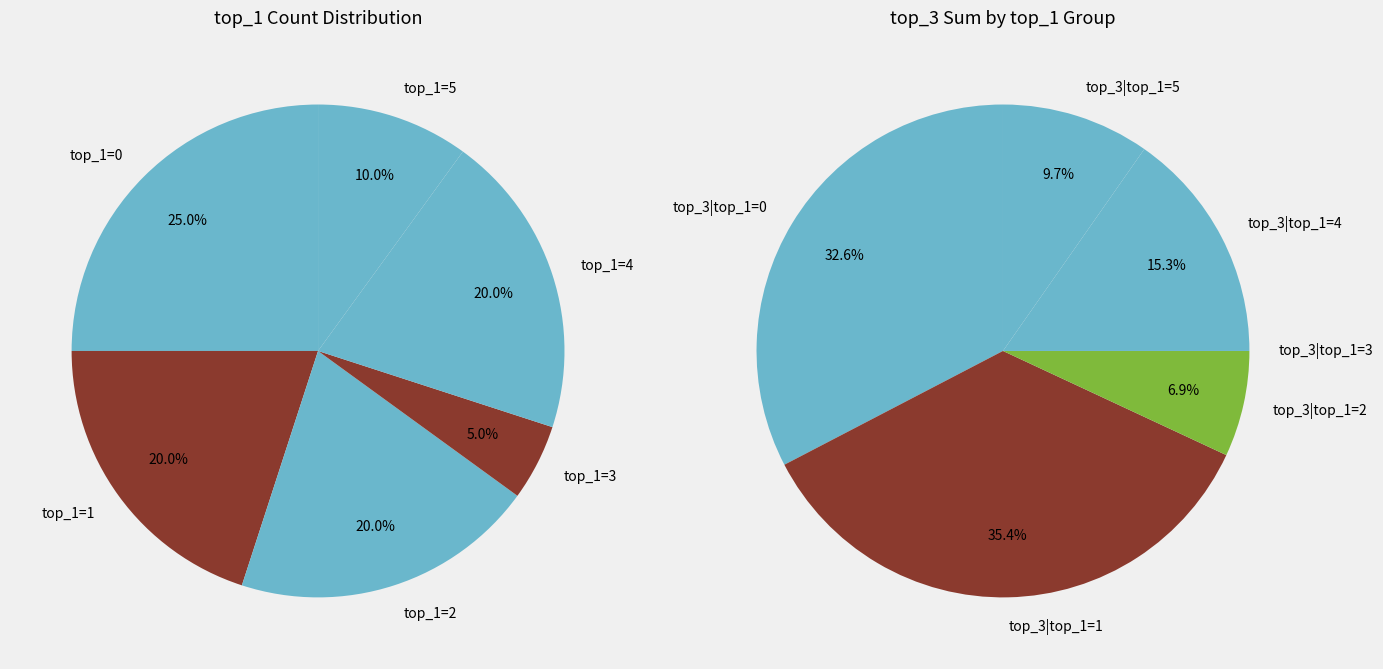

Count the number of slices in the pie.

6